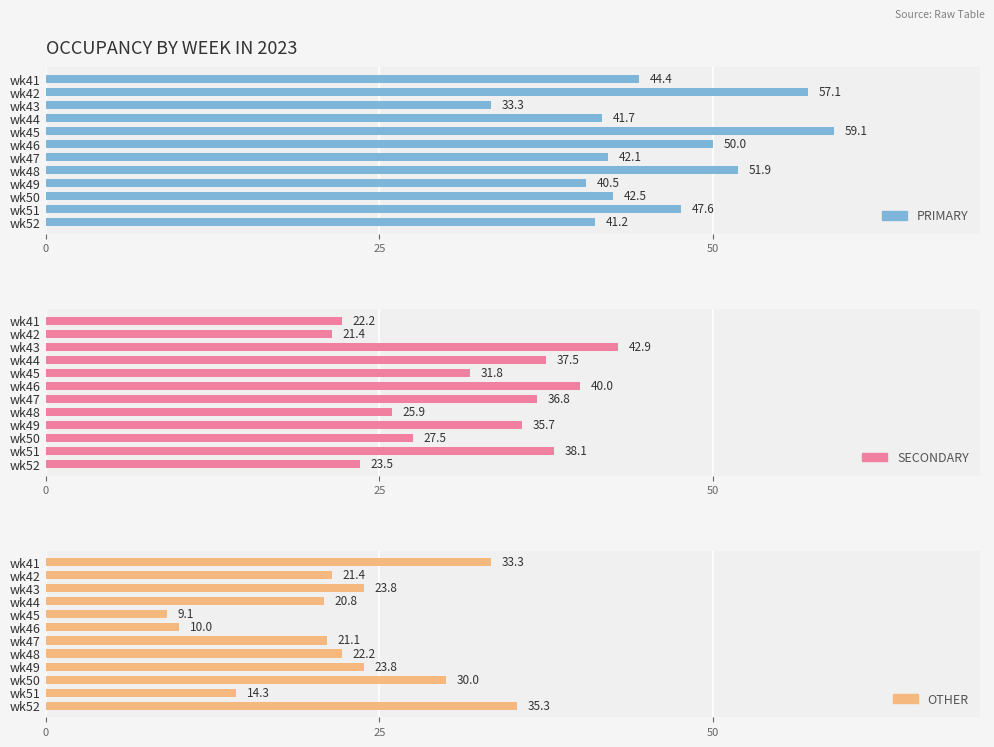

Reading right to left, extract all data points from this chart.

PRIMARY: 41.2	47.6	42.5	40.5	51.9	42.1	50.0	59.1	41.7	33.3	57.1	44.4
SECONDARY: 23.5	38.1	27.5	35.7	25.9	36.8	40.0	31.8	37.5	42.9	21.4	22.2
OTHER: 35.3	14.3	30.0	23.8	22.2	21.1	10.0	9.1	20.8	23.8	21.4	33.3